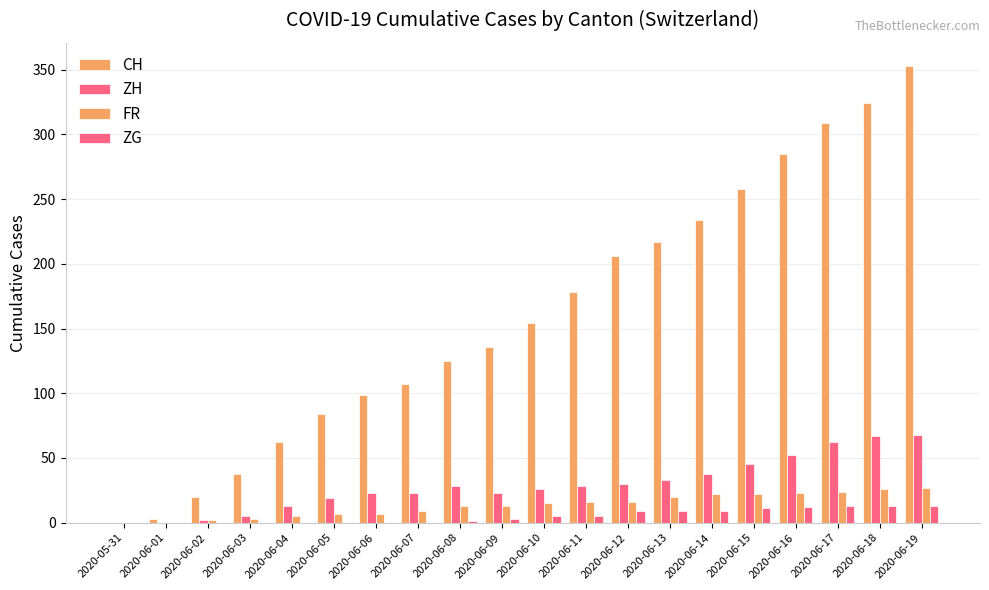

Does the chart contain stacked bars?

No